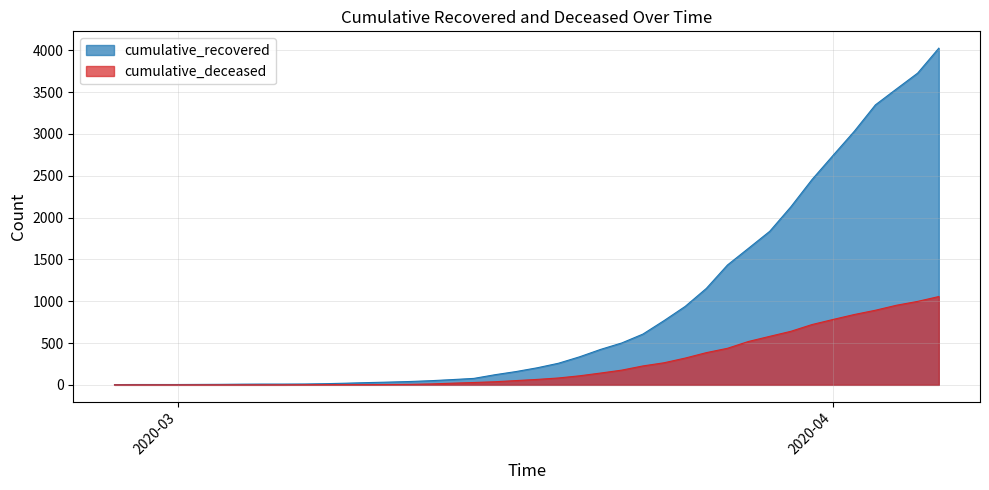

True or false: cumulative_recovered and cumulative_deceased intersect in this chart.

False